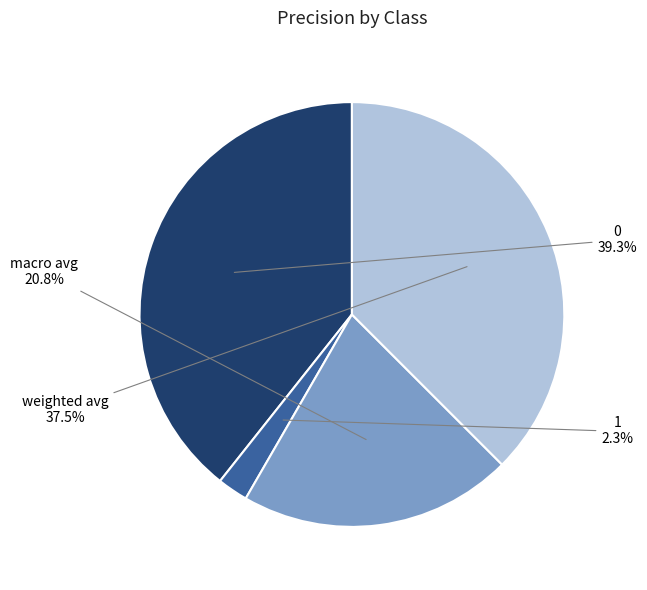

Does 0 represent more than half of the total?

No